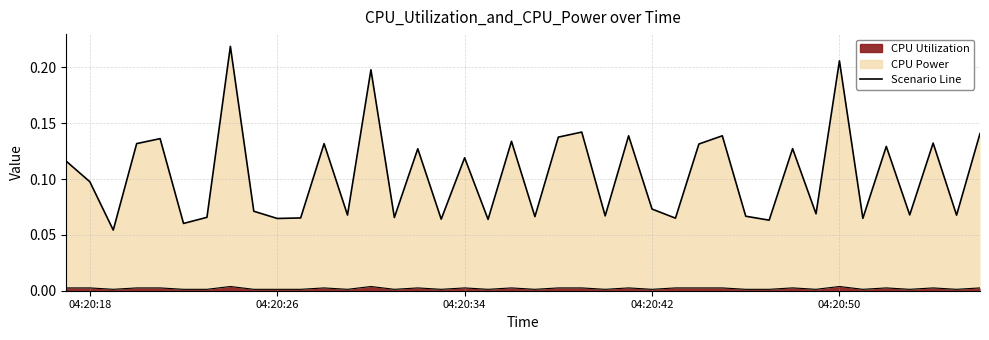

Does the chart have visible grid lines?

Yes